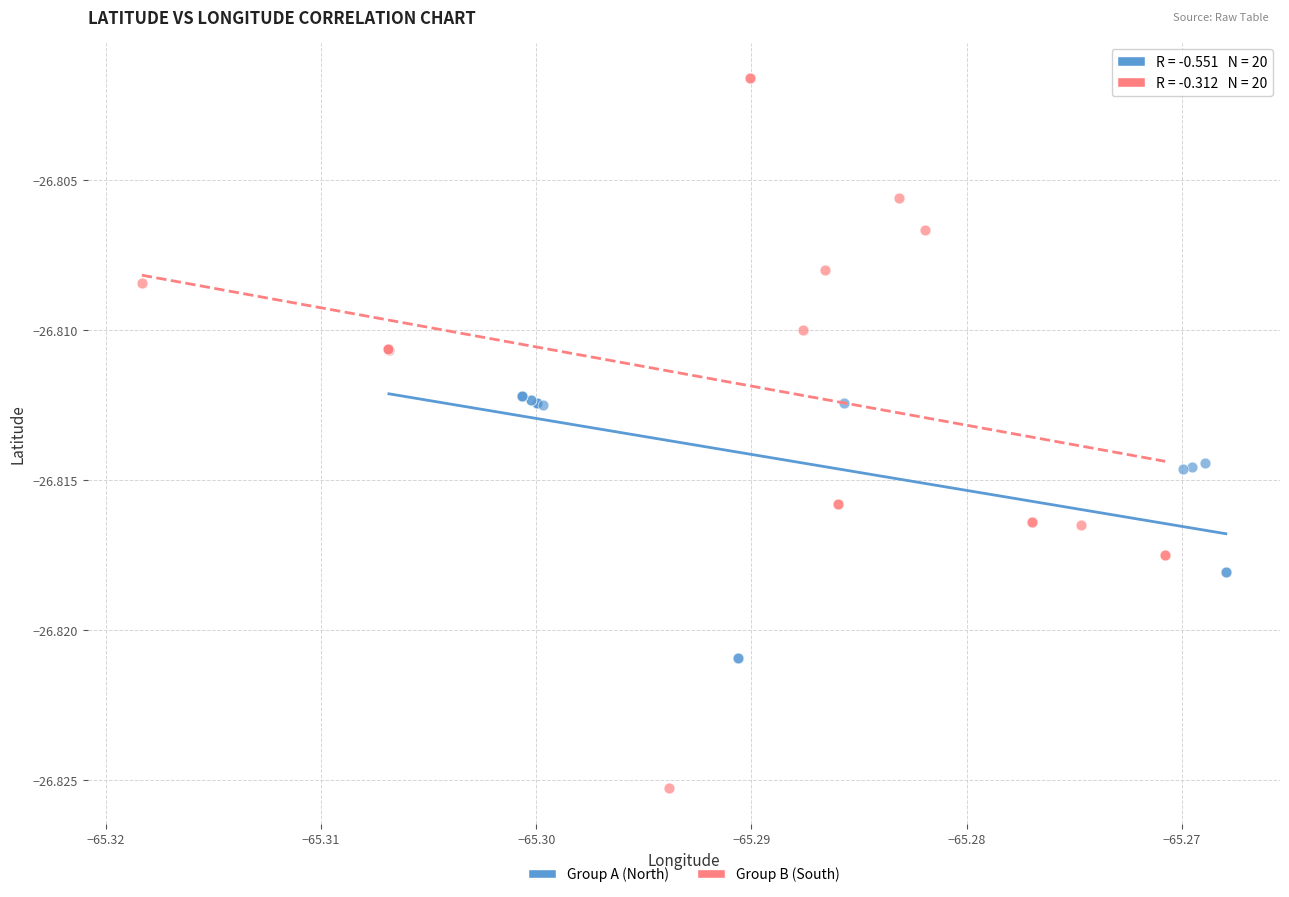

Which series reaches the minimum Y coordinate?

Group B (South)